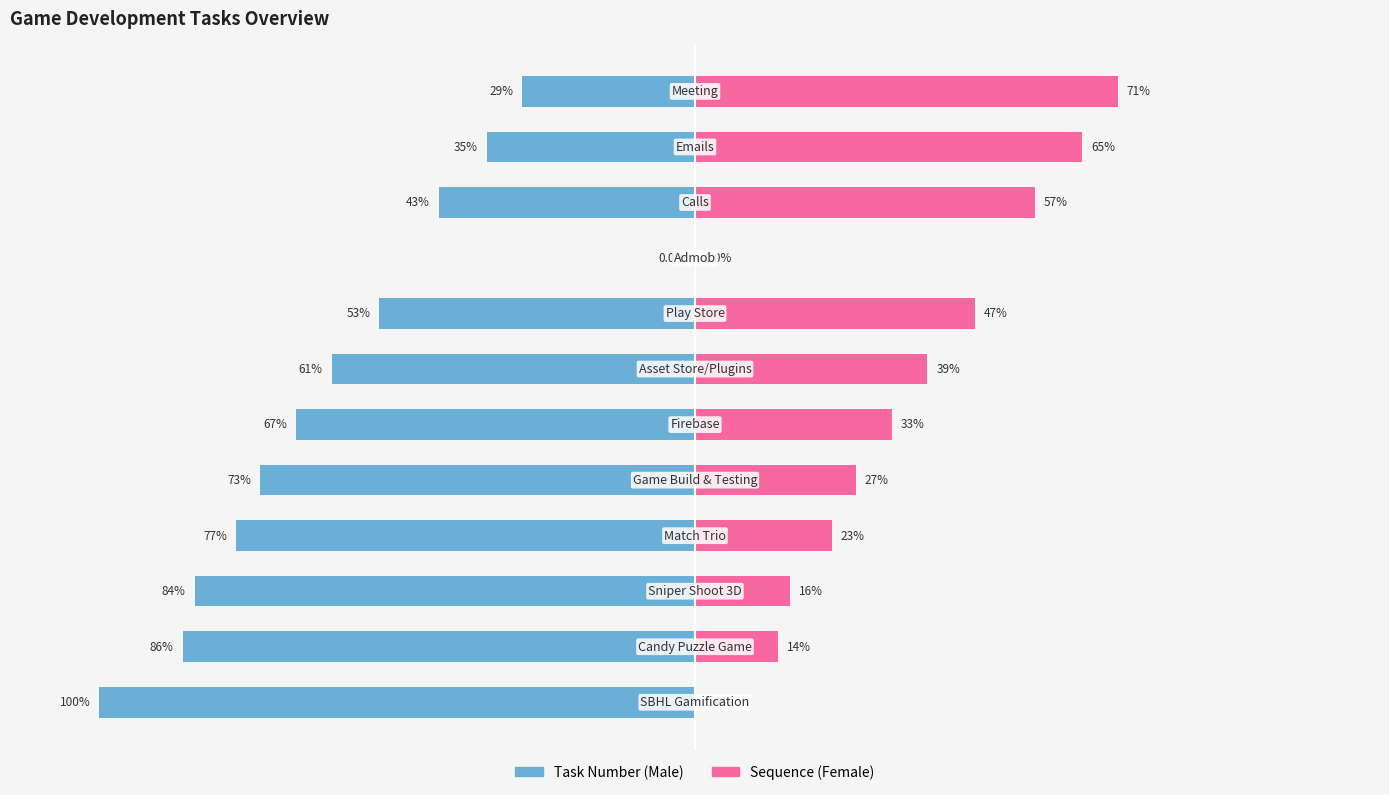

What is the lowest value of the Male series?

-100